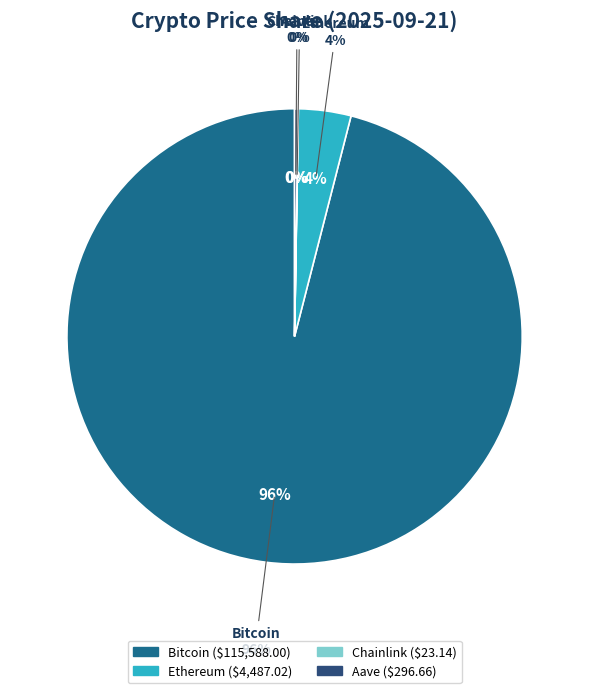

Does any single category account for the majority?

Yes